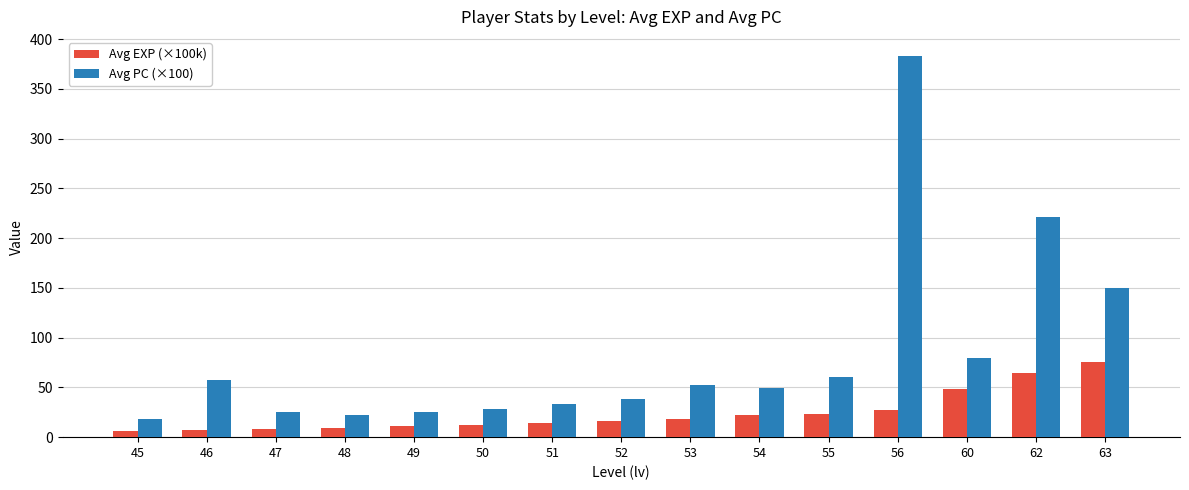

Rank the series at 60 from lowest to highest value.

Avg EXP (×100k), Avg PC (×100)